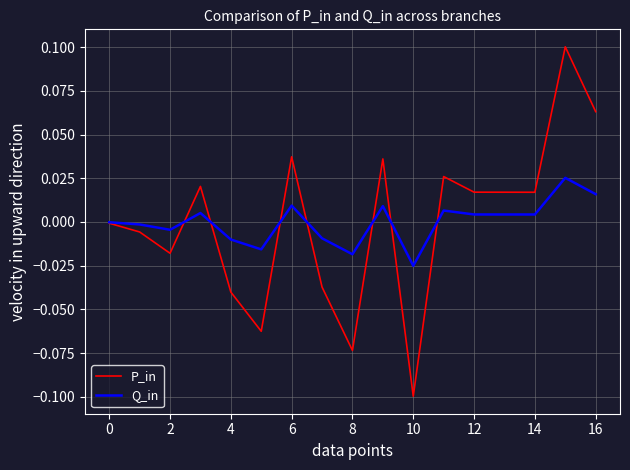

Count the number of data series in this chart.

2